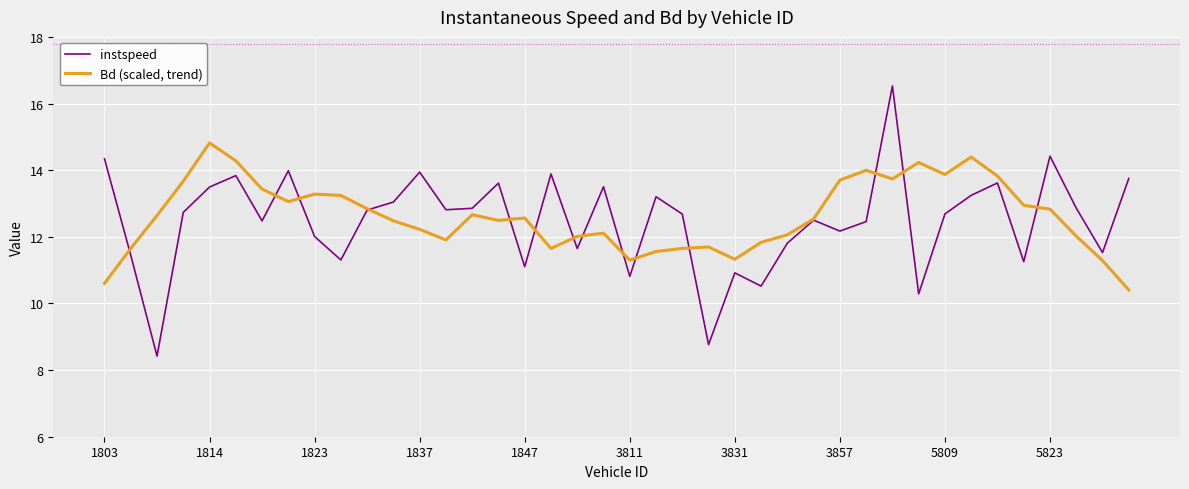

Rank the series by their average value, from highest to lowest.

Bd (scaled, trend), instspeed